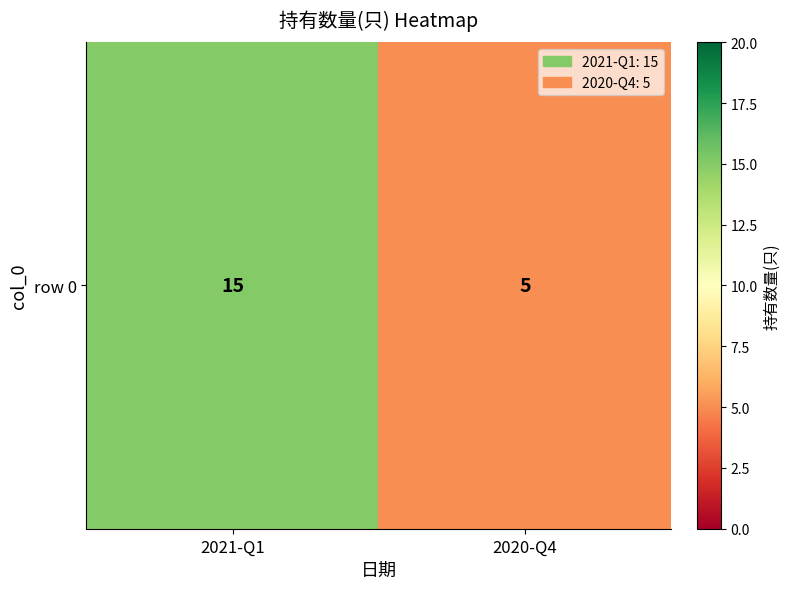

The chart shows a value of 5 at 2020-Q4. True or false?

True